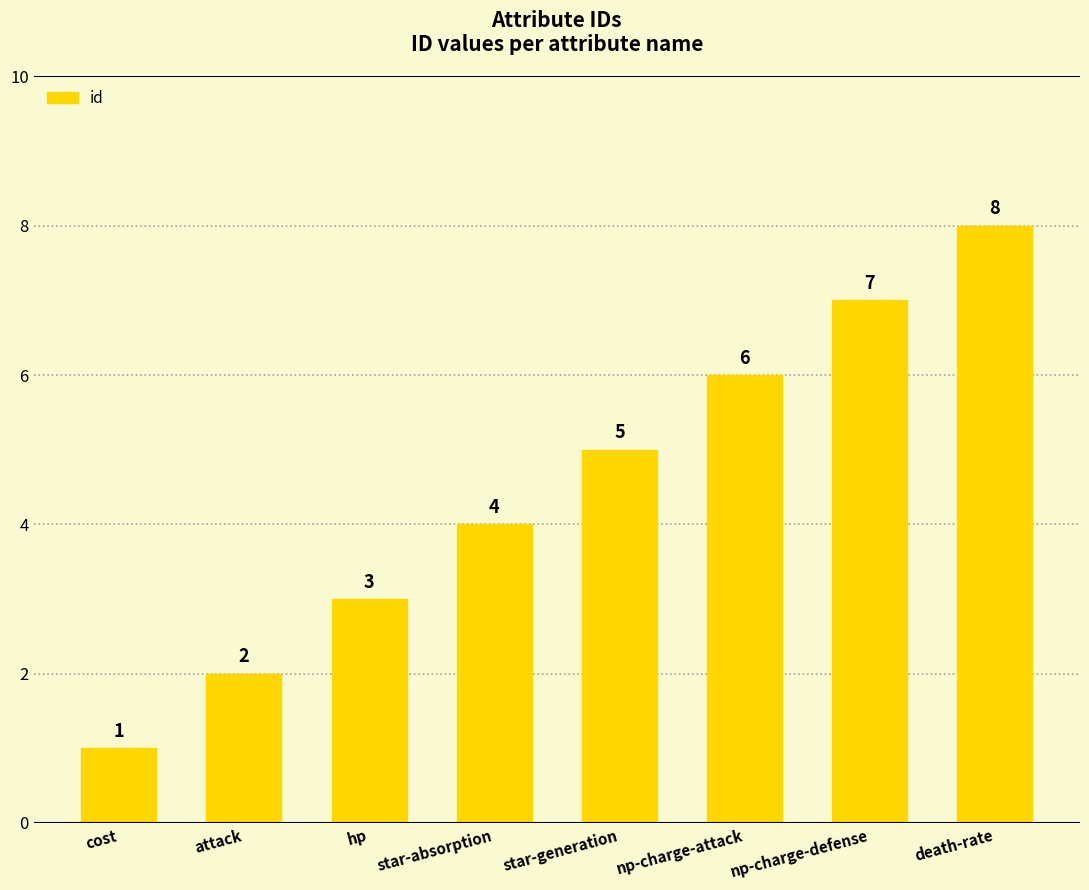

Count the number of categories in the chart.

8